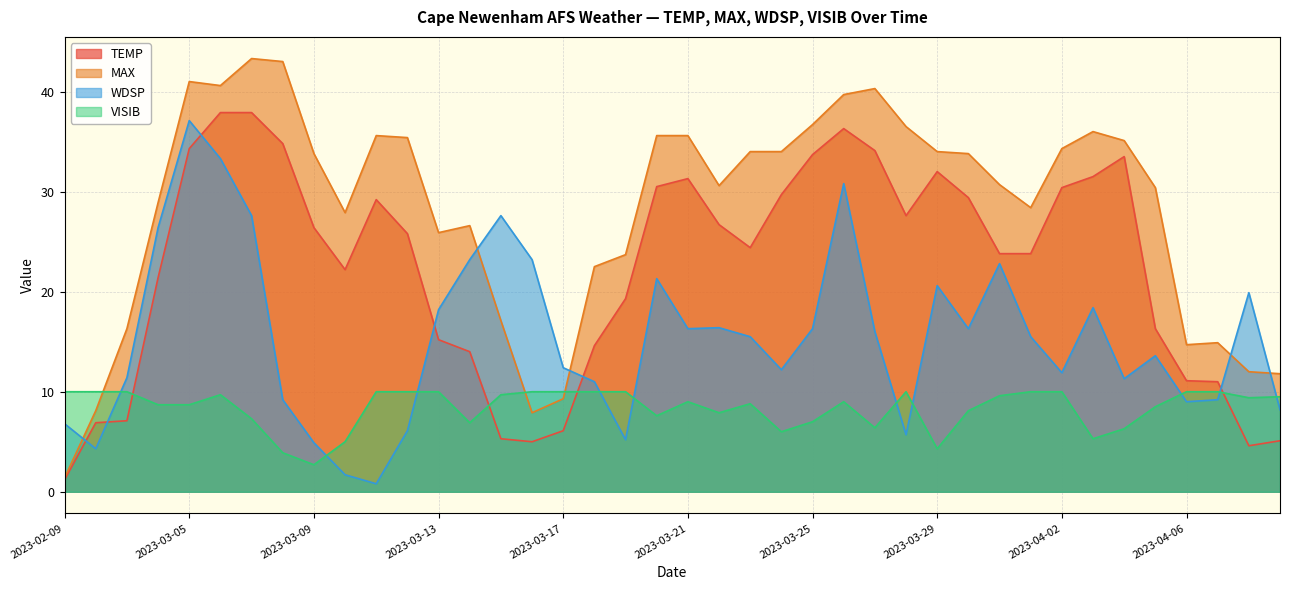

What is the difference between the maximum and minimum values in the VISIB series?

7.3